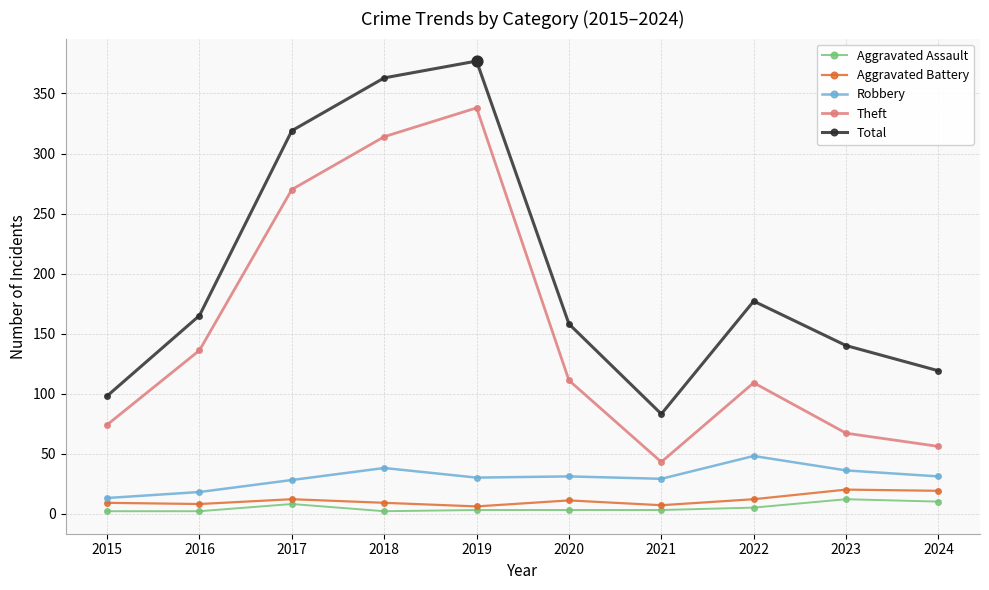

Between 2020 and 2021, which series saw the biggest shift?

Total